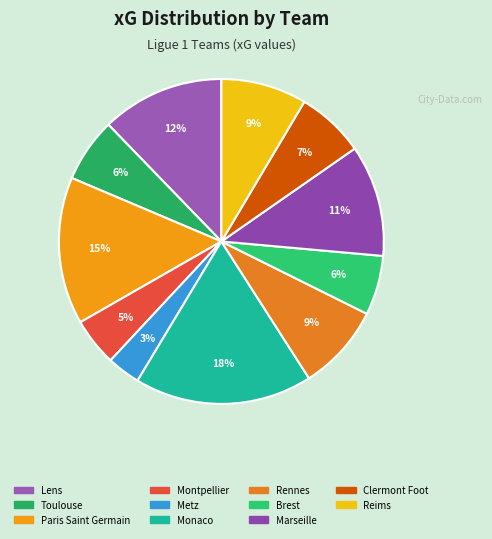

Rank the categories by value from lowest to highest.

Metz, Montpellier, Brest, Toulouse, Clermont Foot, Reims, Rennes, Marseille, Lens, Paris Saint Germain, Monaco